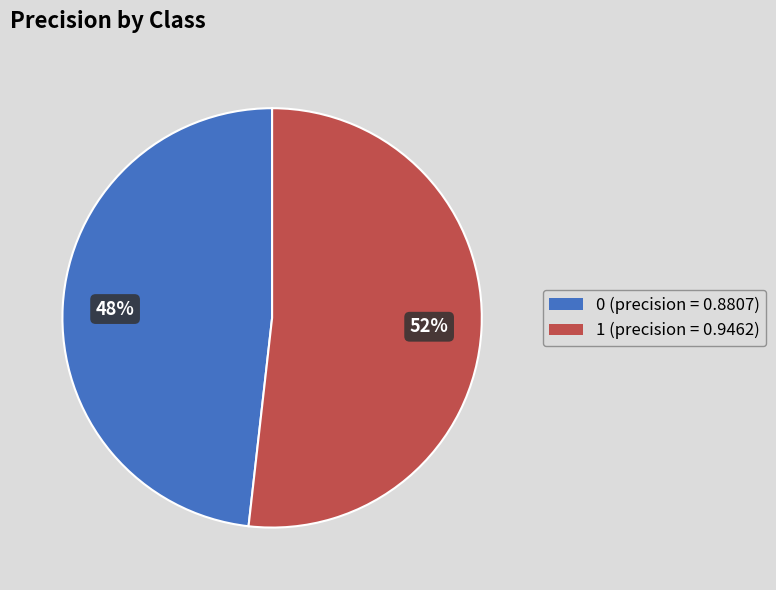

To the nearest percent, what is the difference between the largest and smallest slice percentages?

4%